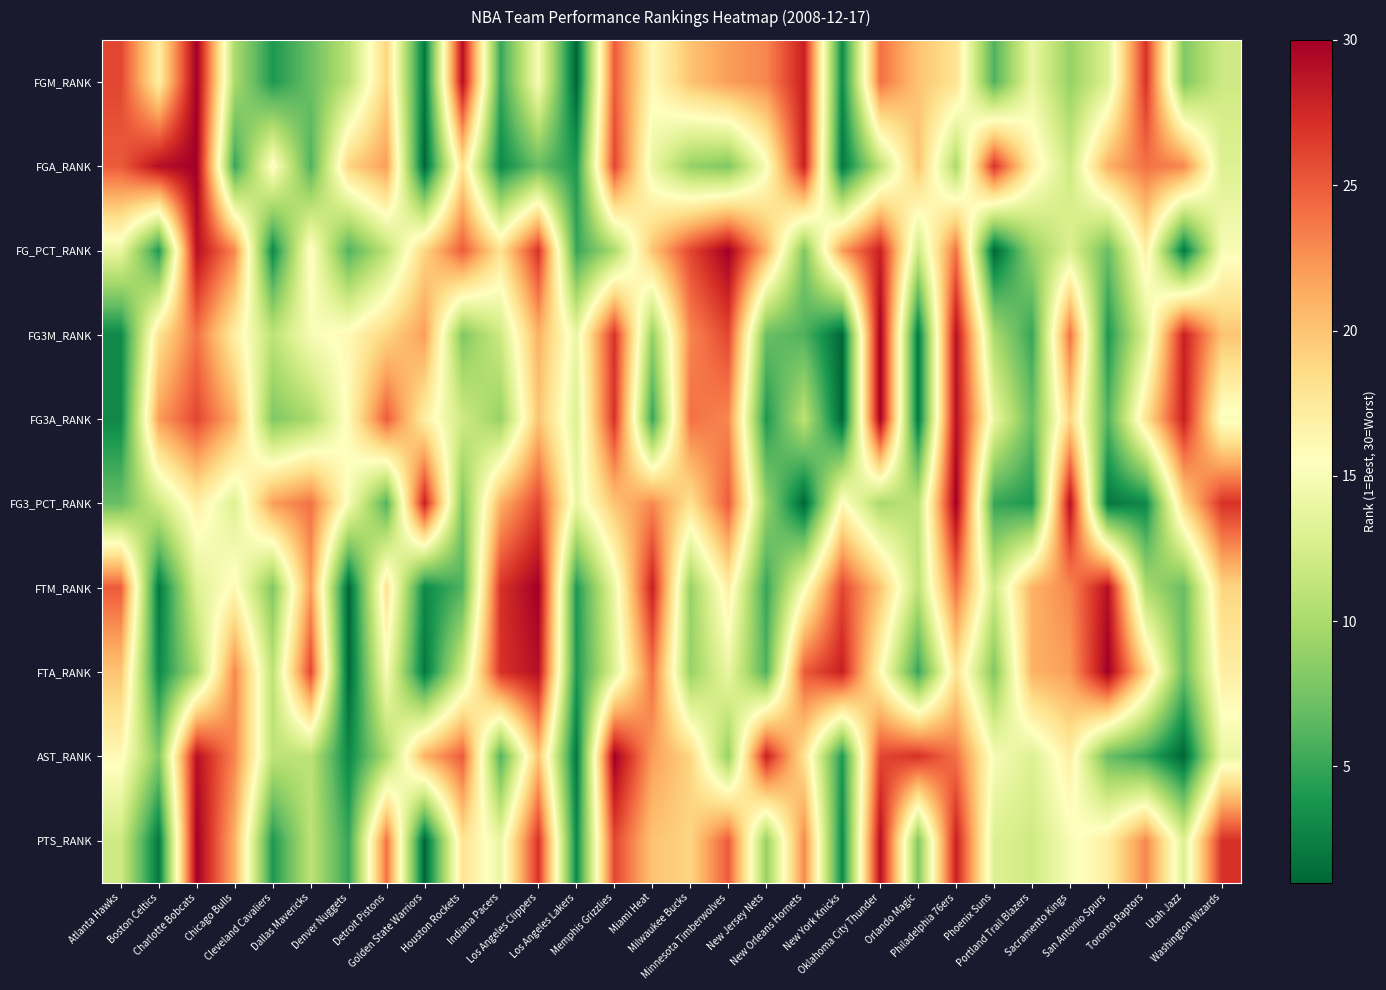

Which series changed the most between Los Angeles Clippers and Orlando Magic?

FTA_RANK